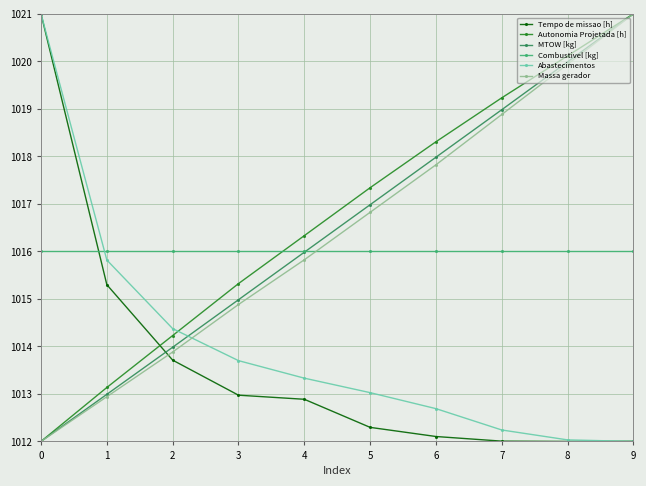

At how many categories does at least one series exceed 1015?

10